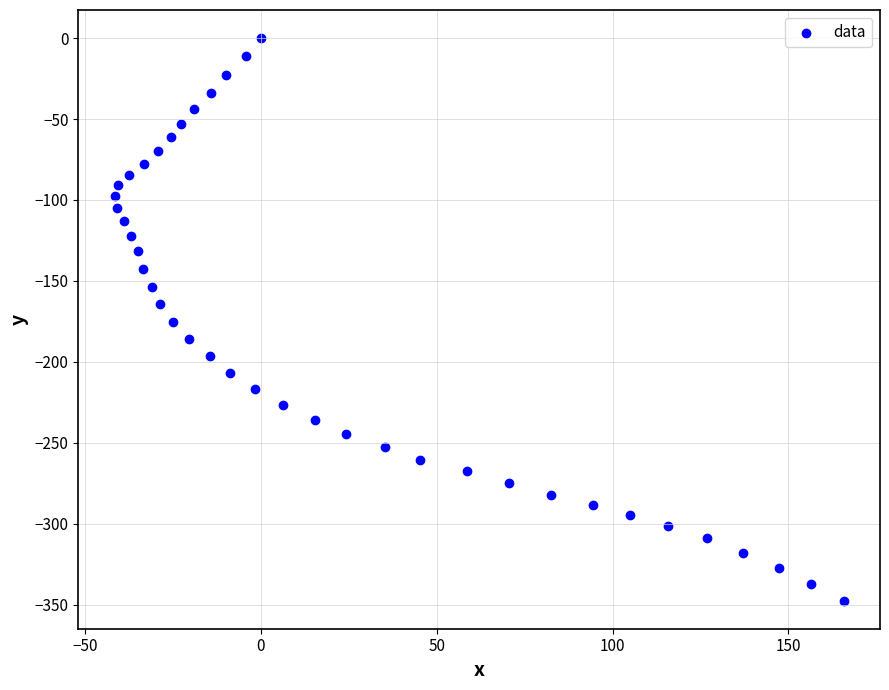

What is the range of Y values (max minus min)?

347.5